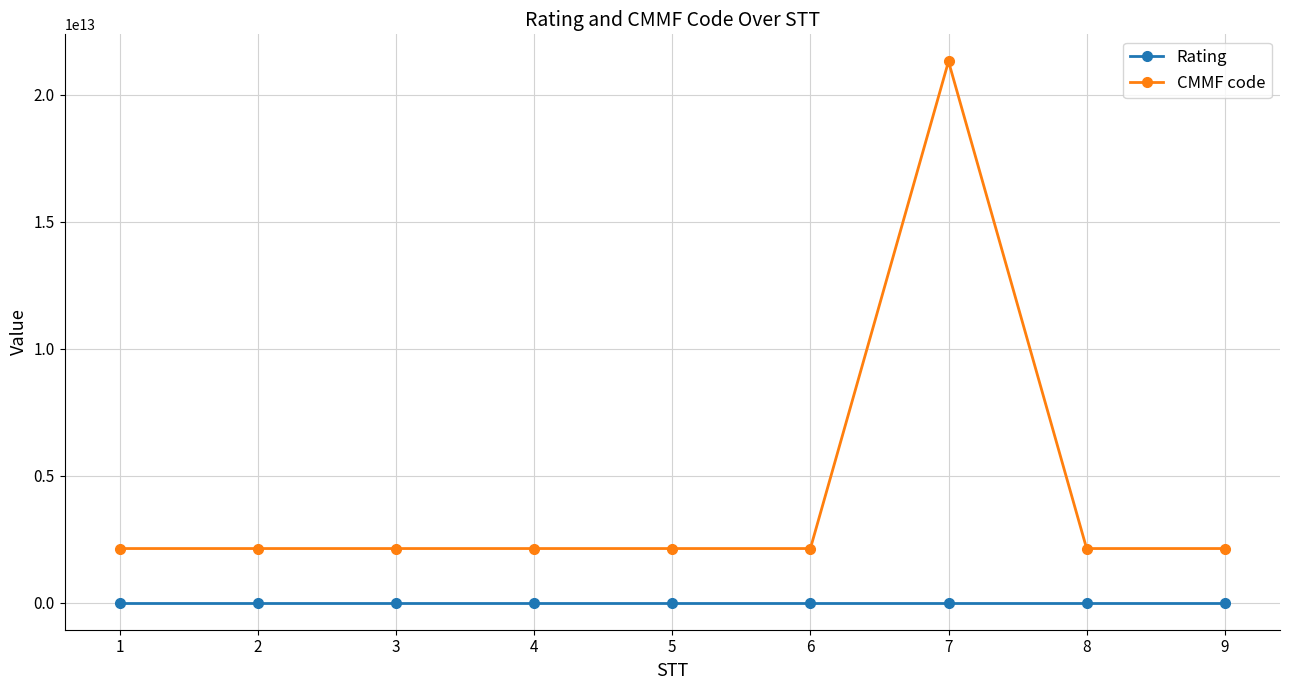

True or false: Rating and CMMF code intersect in this chart.

False